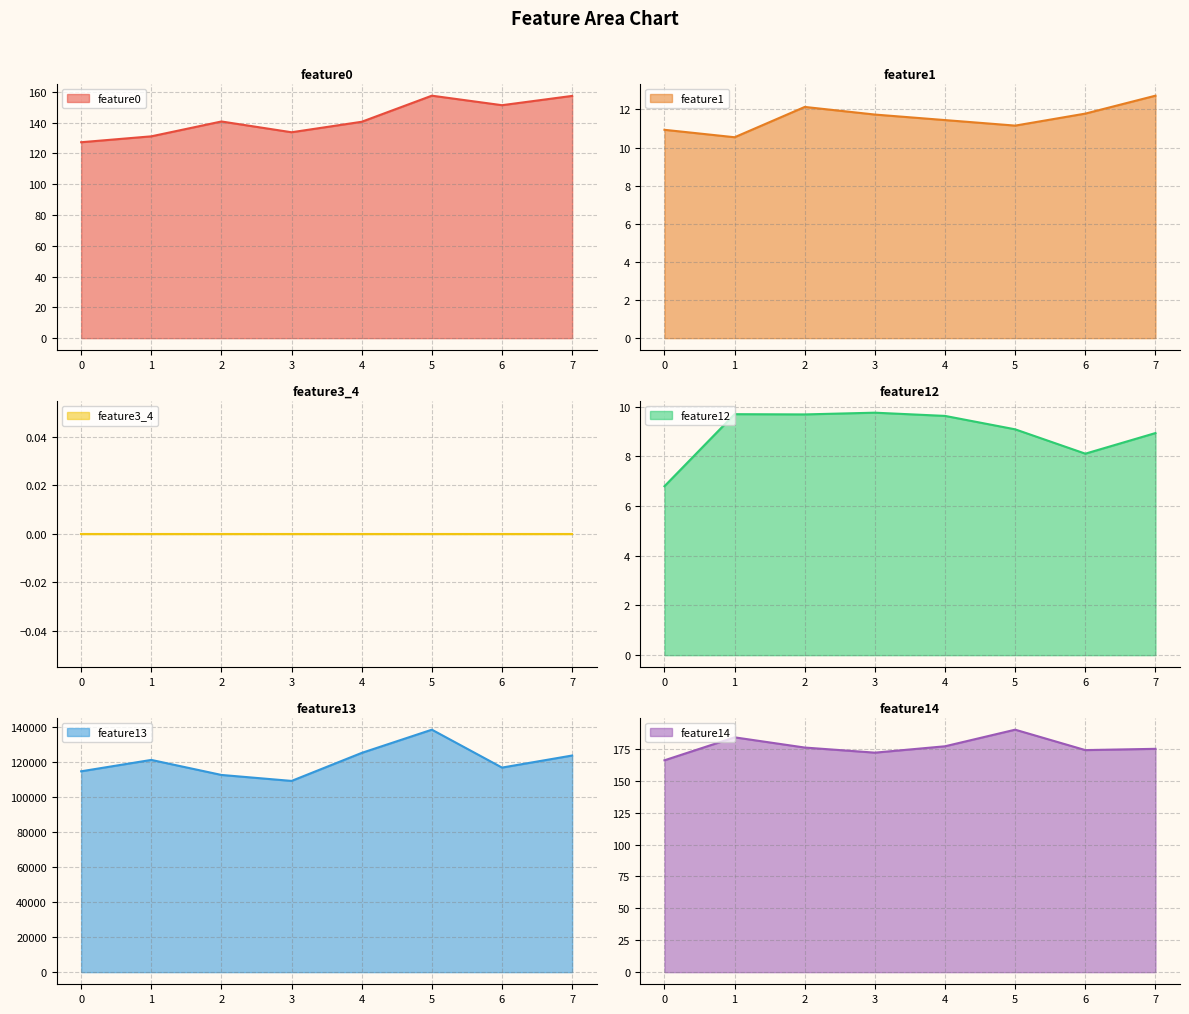

What is the difference between the maximum and minimum values in the feature1 series?

2.2